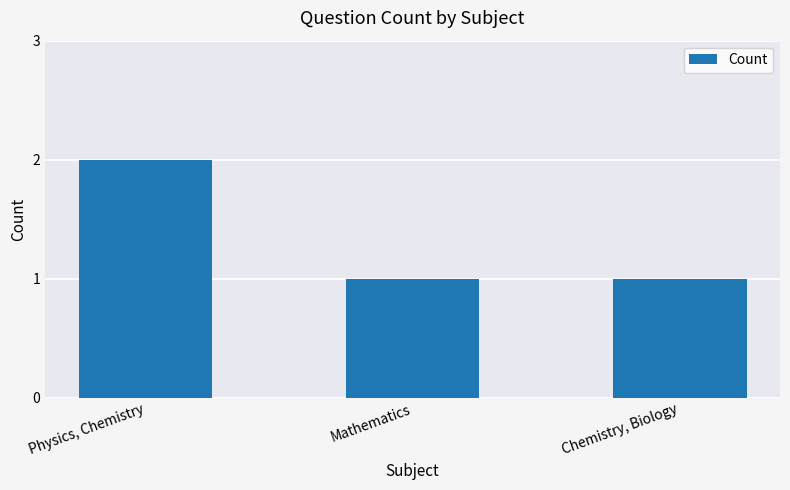

Count the number of categories in the chart.

3